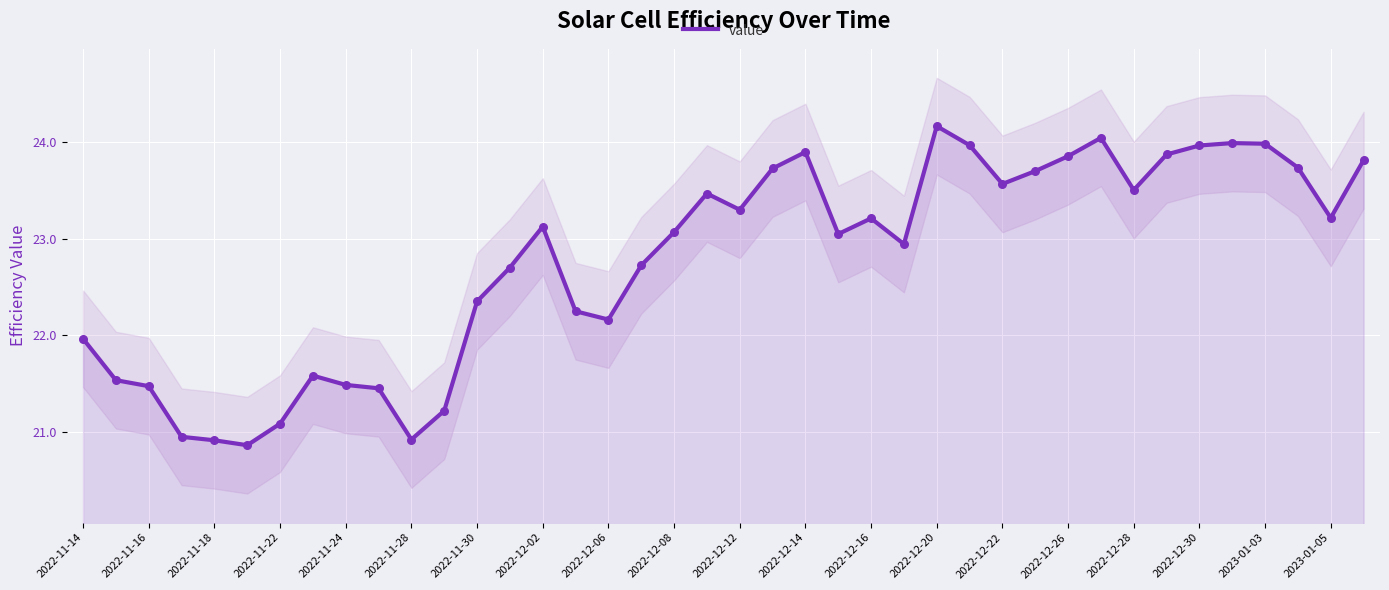

The value series shows 33.6 at 2022-12-20. True or false?

False